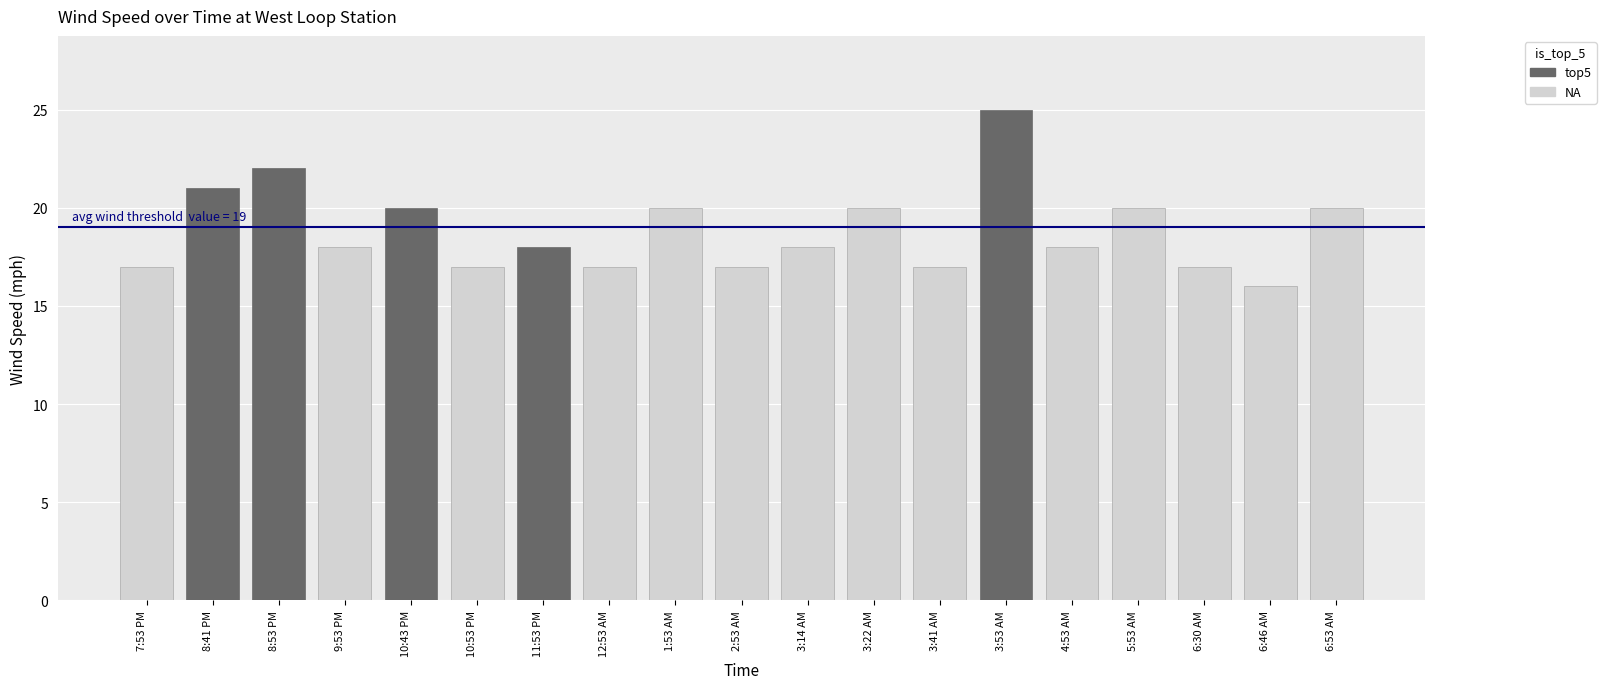

Are the bars horizontal?

No